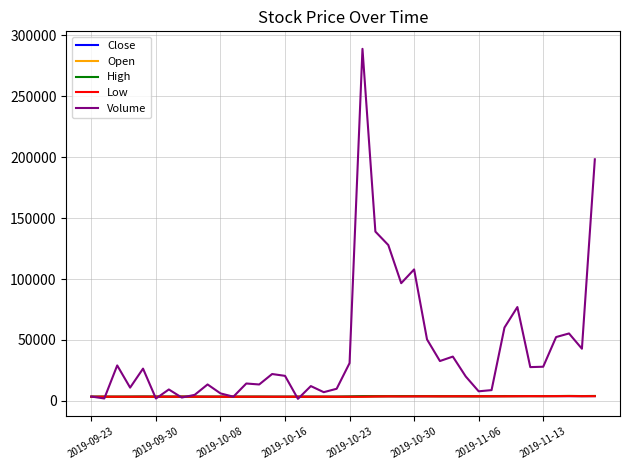

Which series has the largest total across all categories?

Volume